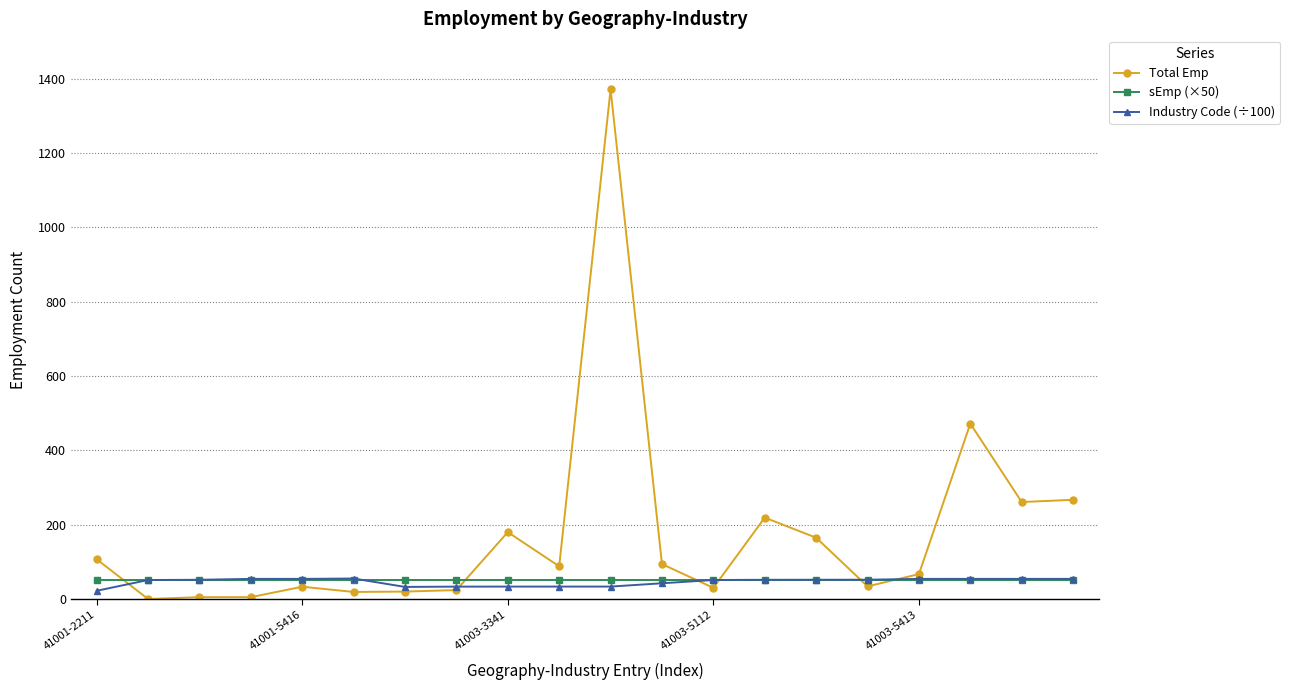

What is the value of the sEmp (×50) point at the 15th from the left?

50.0